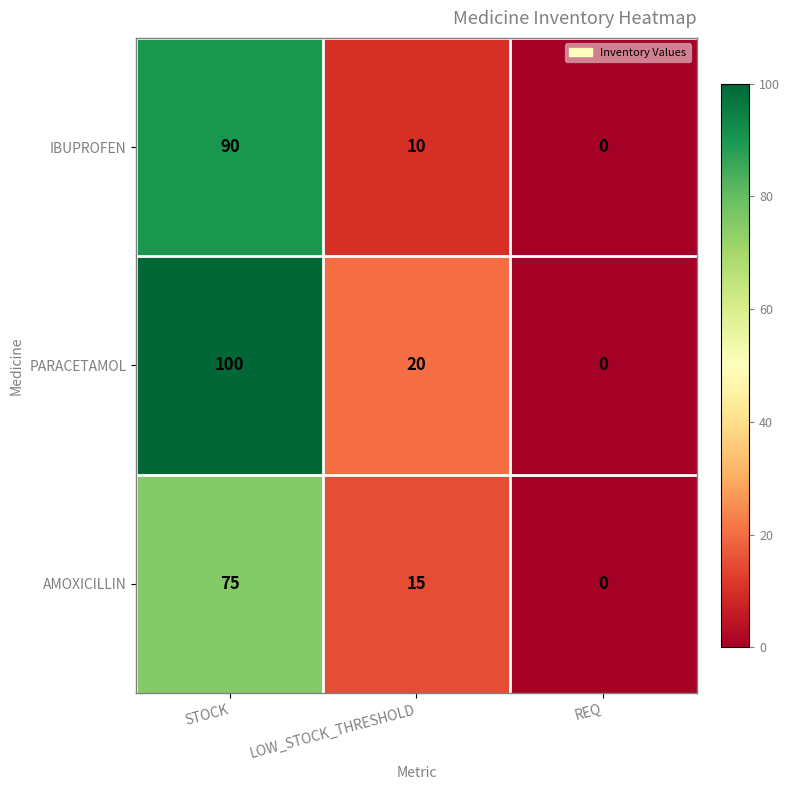

True or false: PARACETAMOL has a value of 20 at LOW_STOCK_THRESHOLD.

True